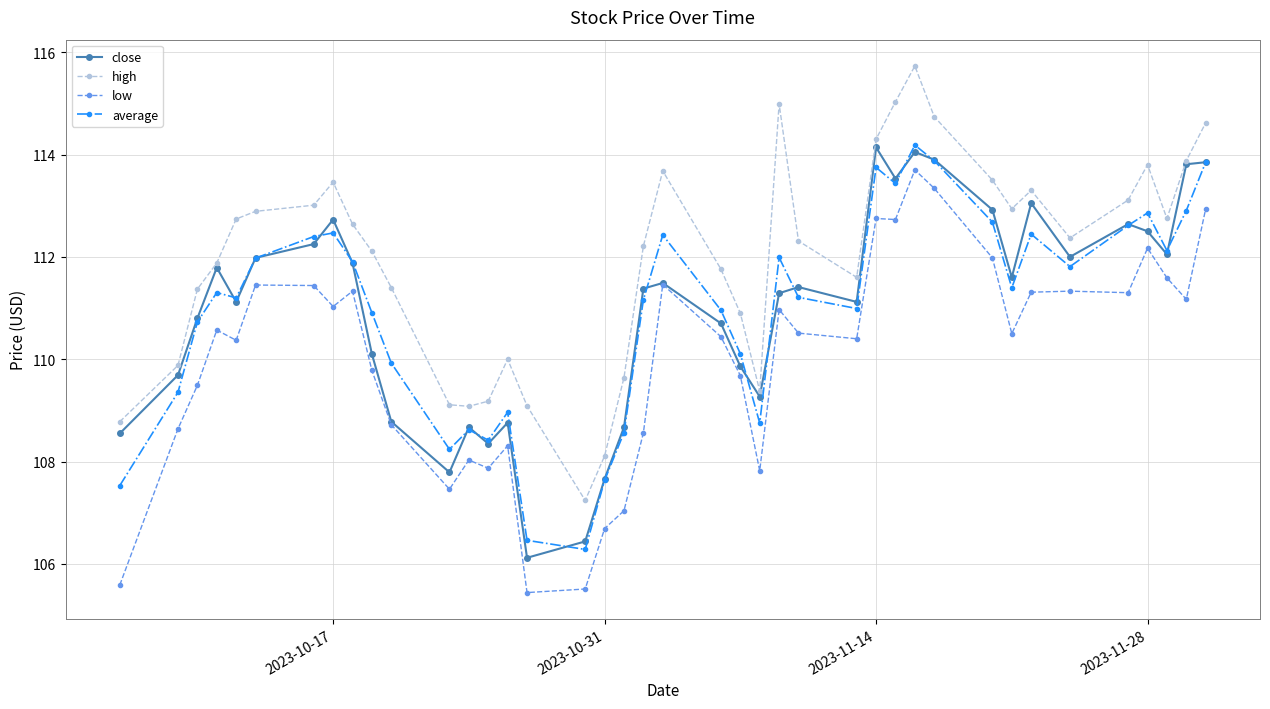

What is the maximum value for close?

114.1